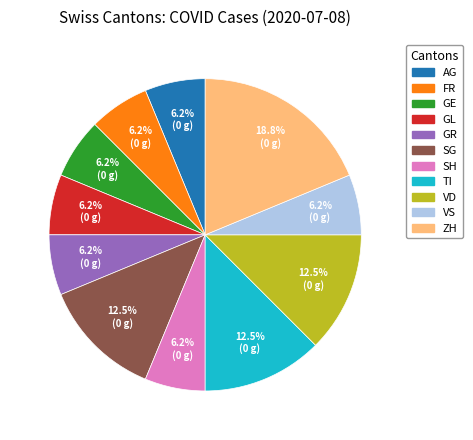

Does any single category account for the majority?

No